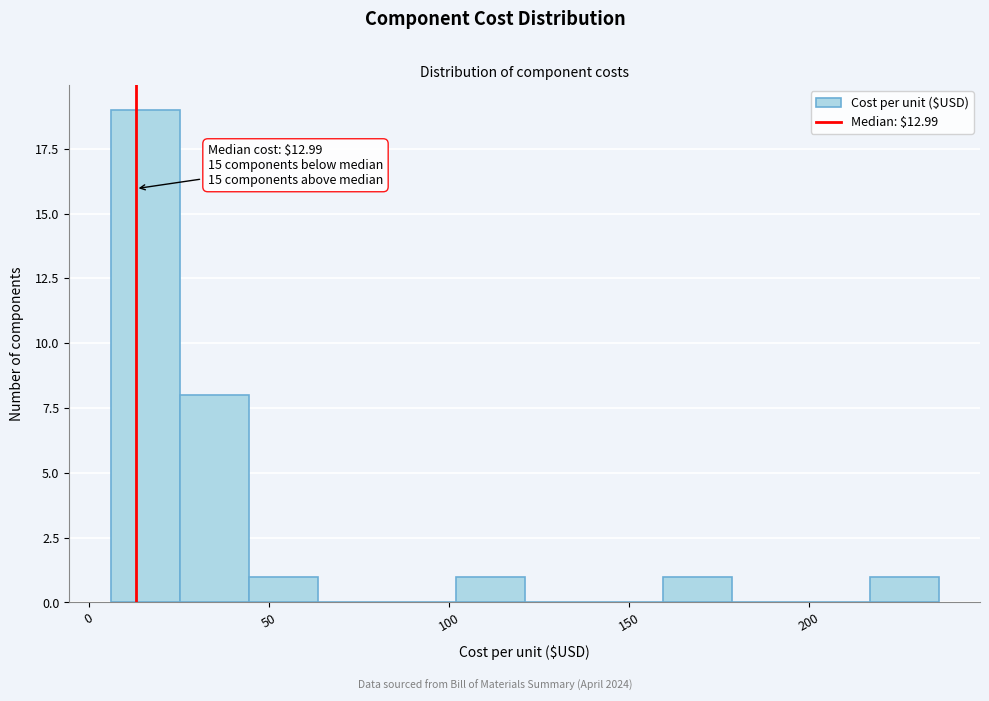

Around what value on the x-axis is the tallest bar? Give the approximate position of its centre, as read against the axis.

15